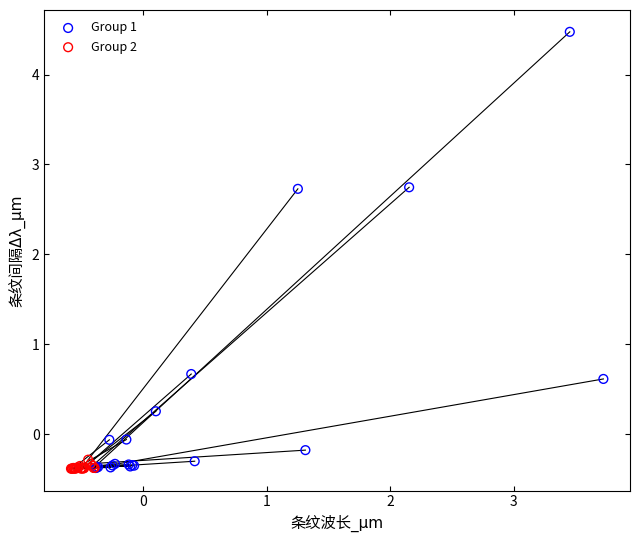

Which series contains the highest Y value?

Group 1